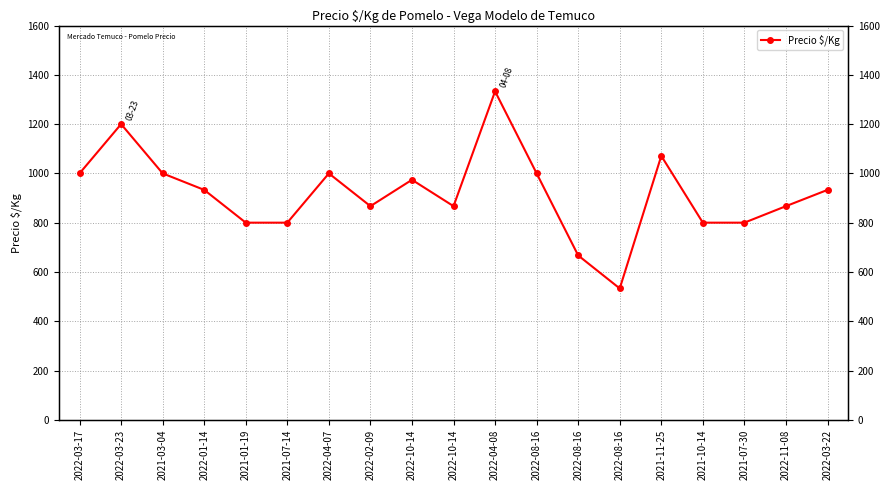

At which label is the value closest to 933?

2022-01-14